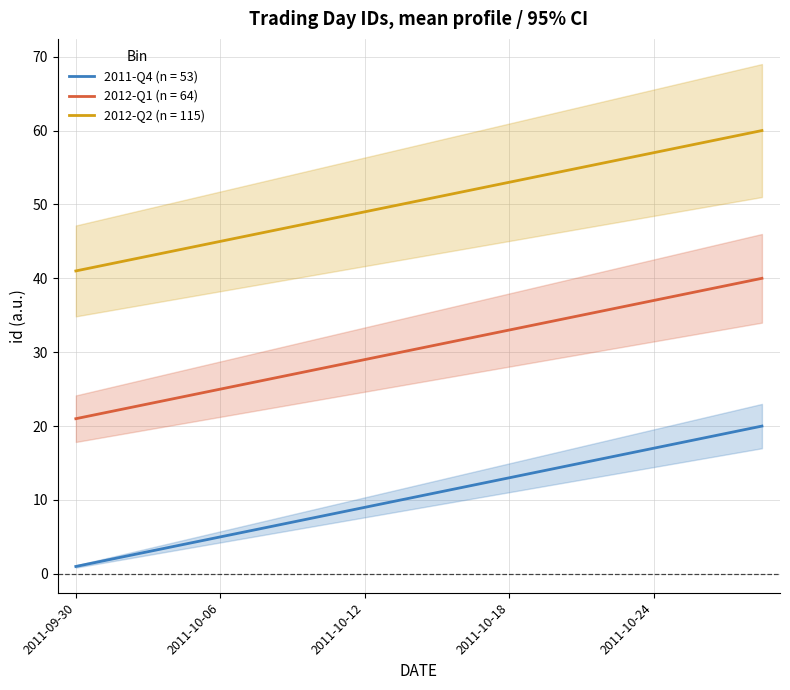

What is the lowest value of the 2012-Q2 (n = 115) series?

41